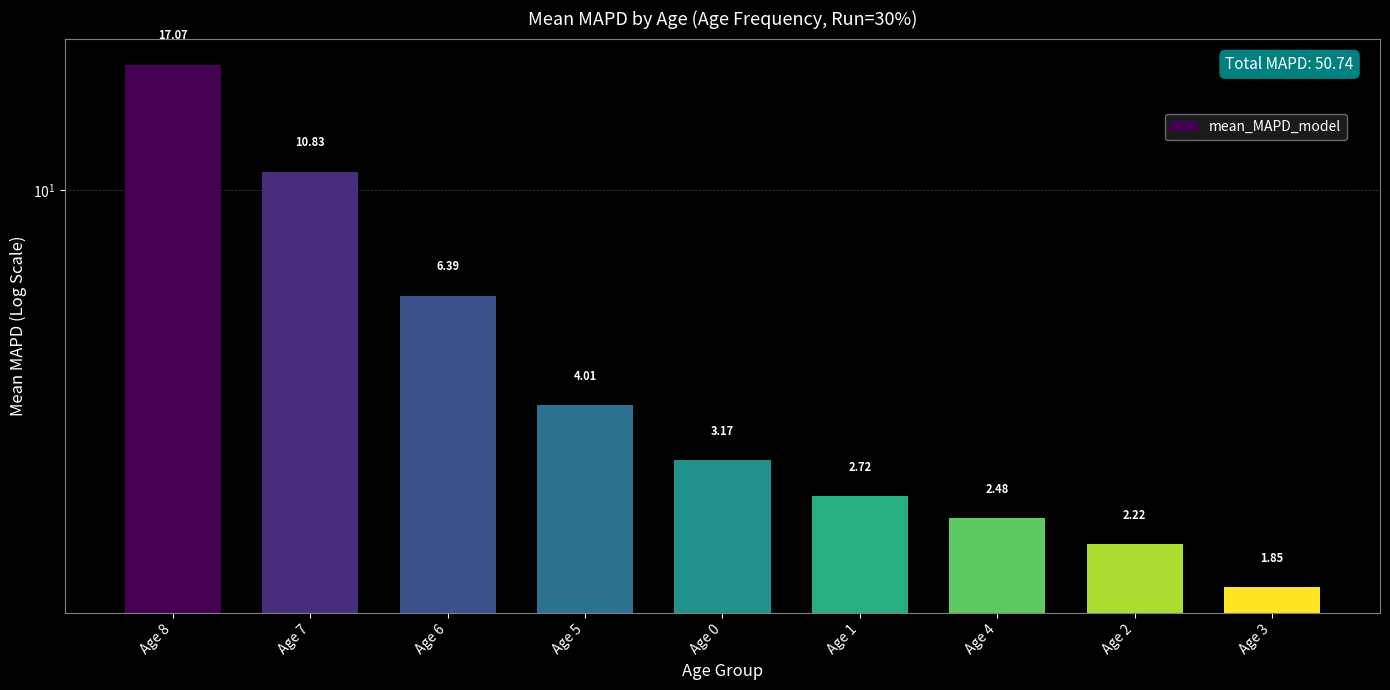

What is the label of the 2nd bar from the left?

Age 7